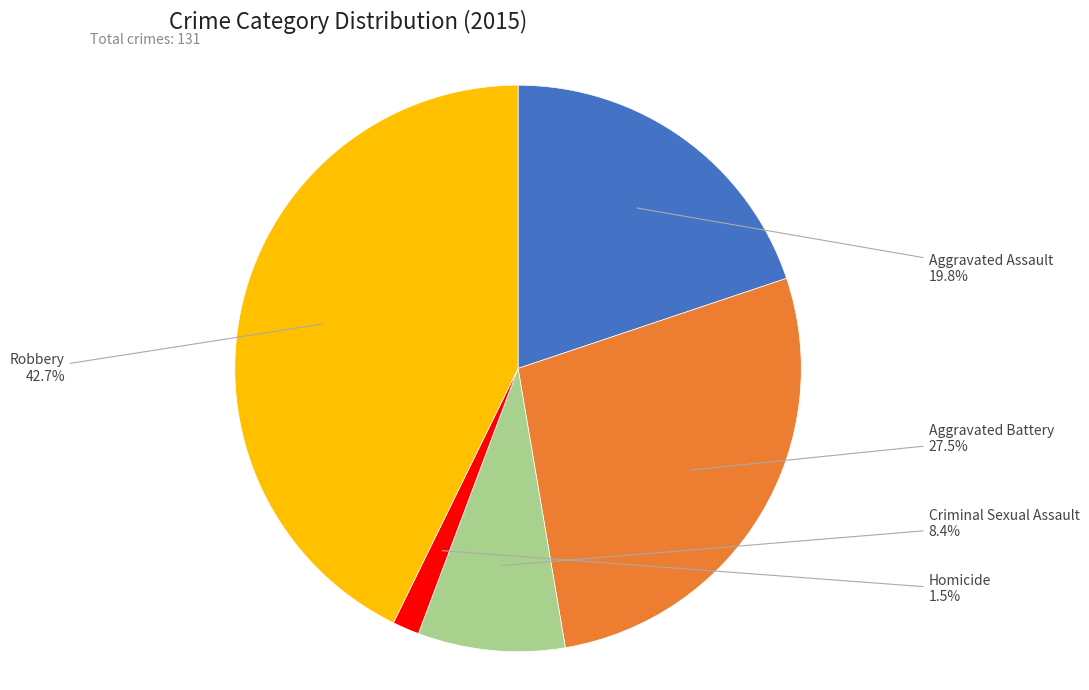

Which category has the smallest portion of the pie?

Homicide